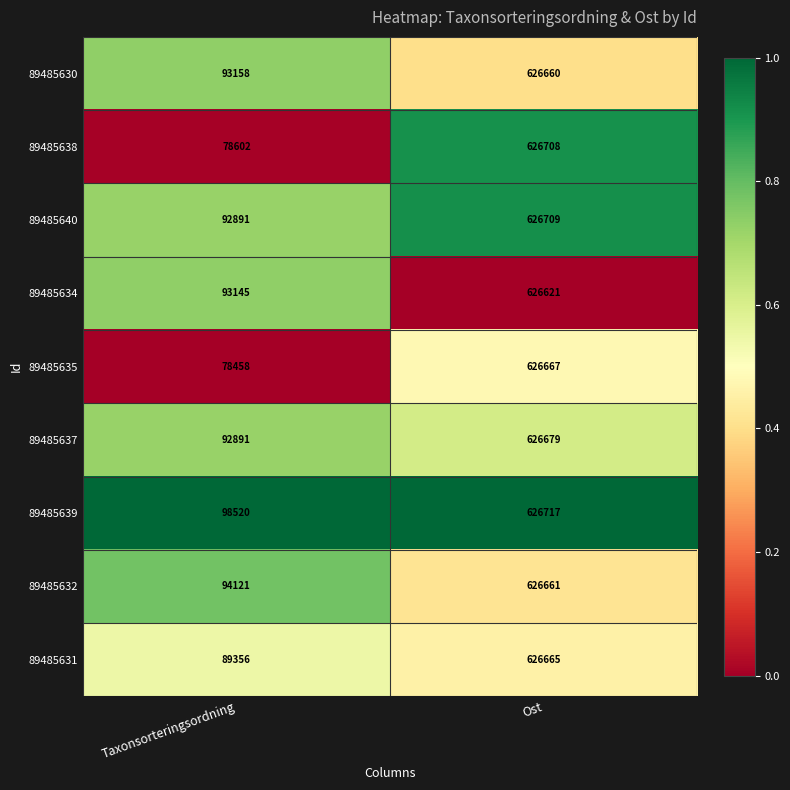

Reading left to right, transcribe all the data shown in this chart.

89485630: 93158	626660
89485638: 78602	626708
89485640: 92891	626709
89485634: 93145	626621
89485635: 78458	626667
89485637: 92891	626679
89485639: 98520	626717
89485632: 94121	626661
89485631: 89356	626665